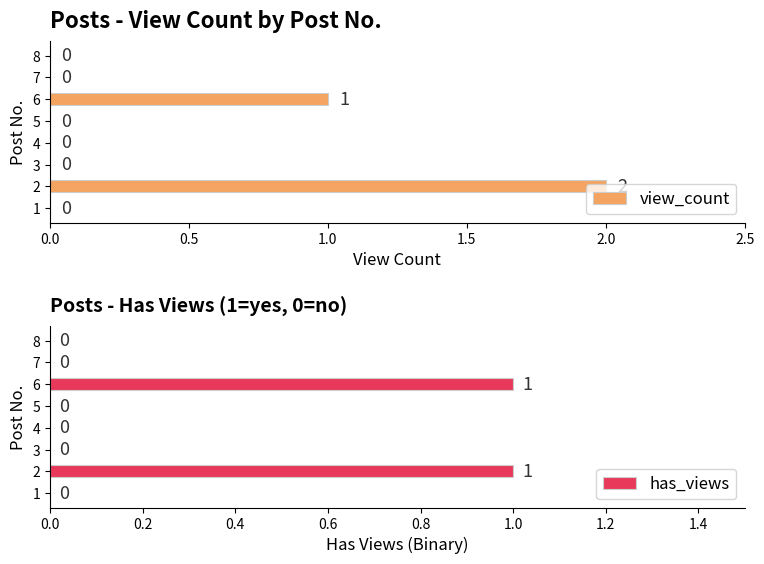

What are all the series names shown in the legend?

view_count, has_views